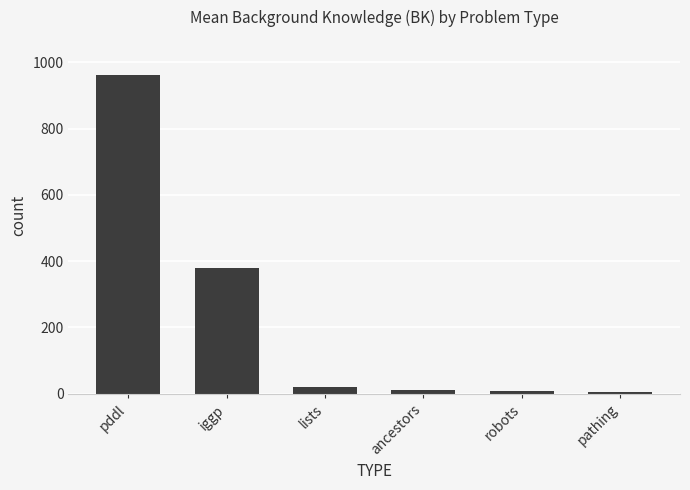

At which label is the value closest to 483?

iggp